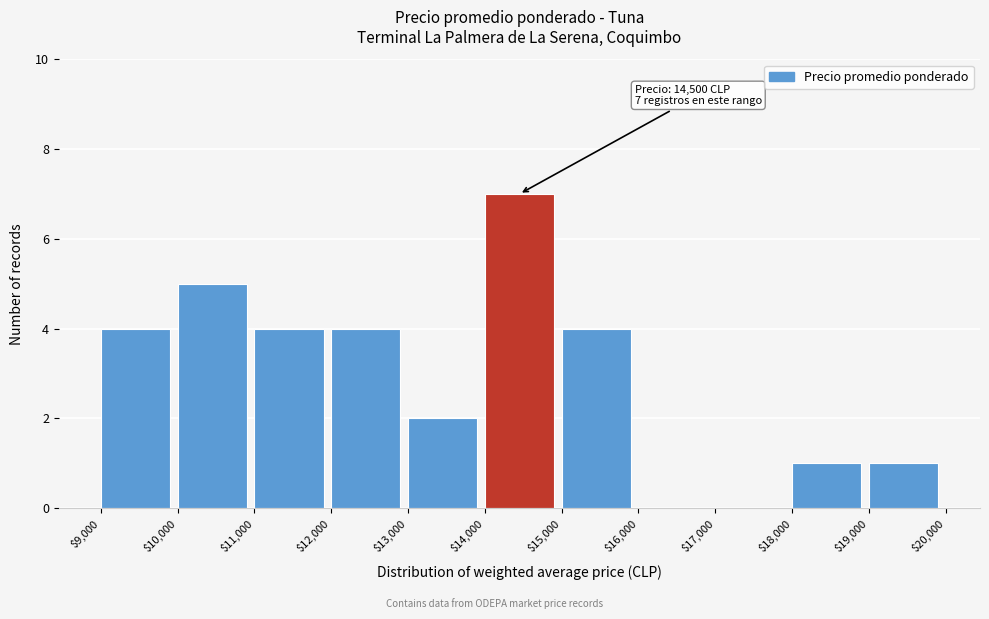

Over which range of the x-axis is the bar tallest?

$14,000 to $15,000